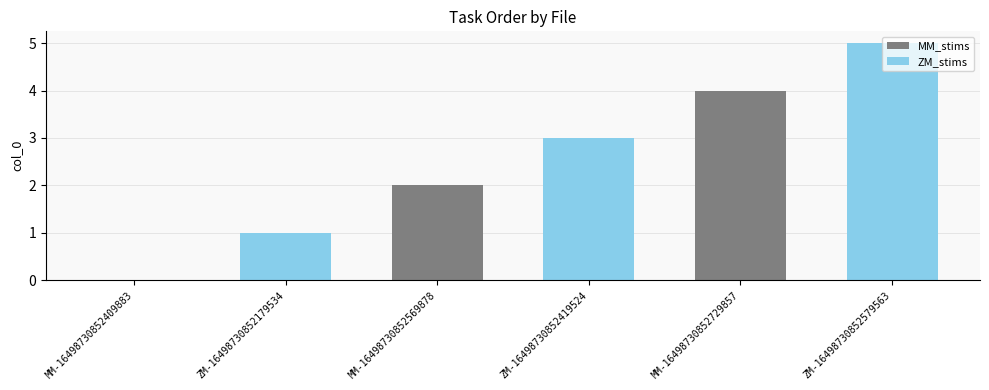

Are the bars horizontal?

No